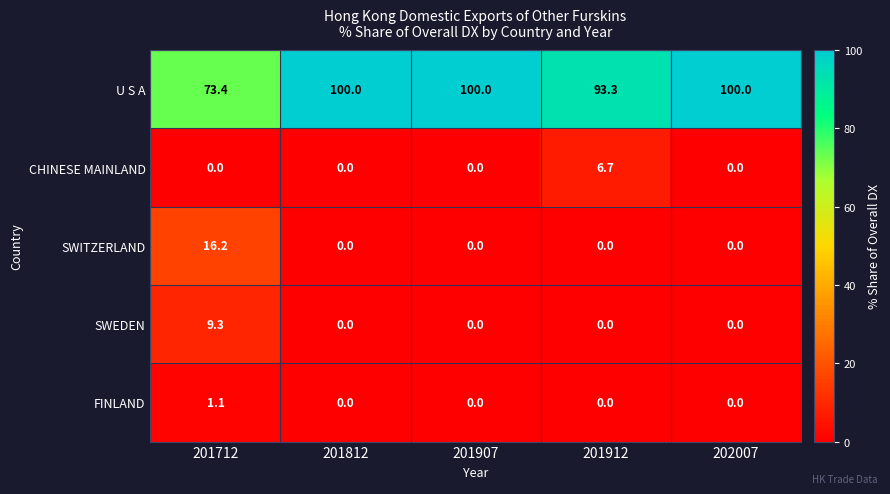

What is the maximum value shown in the chart?

100.0